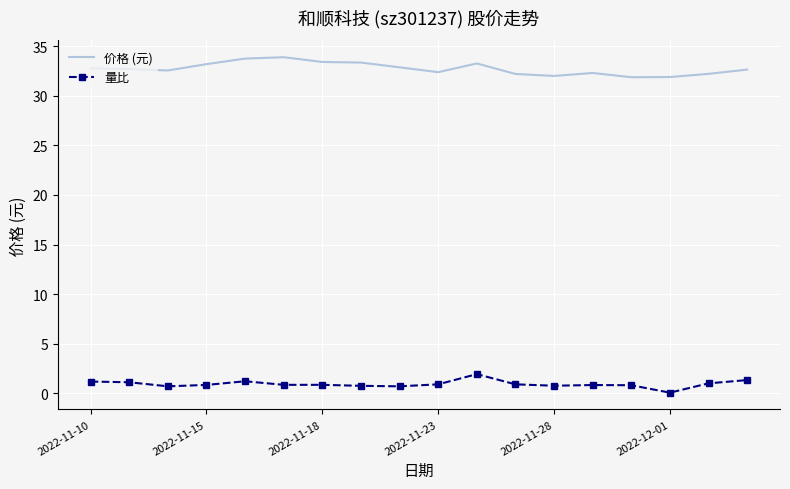

What are all the series names shown in the legend?

价格 (元), 量比